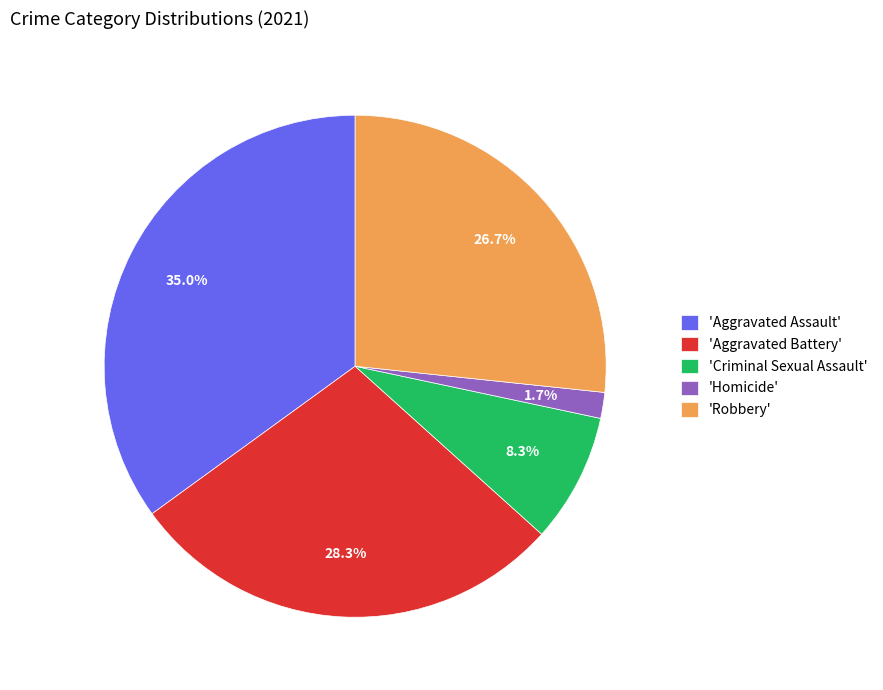

Is the sum of 'Robbery' and 'Criminal Sexual Assault' greater than half?

No